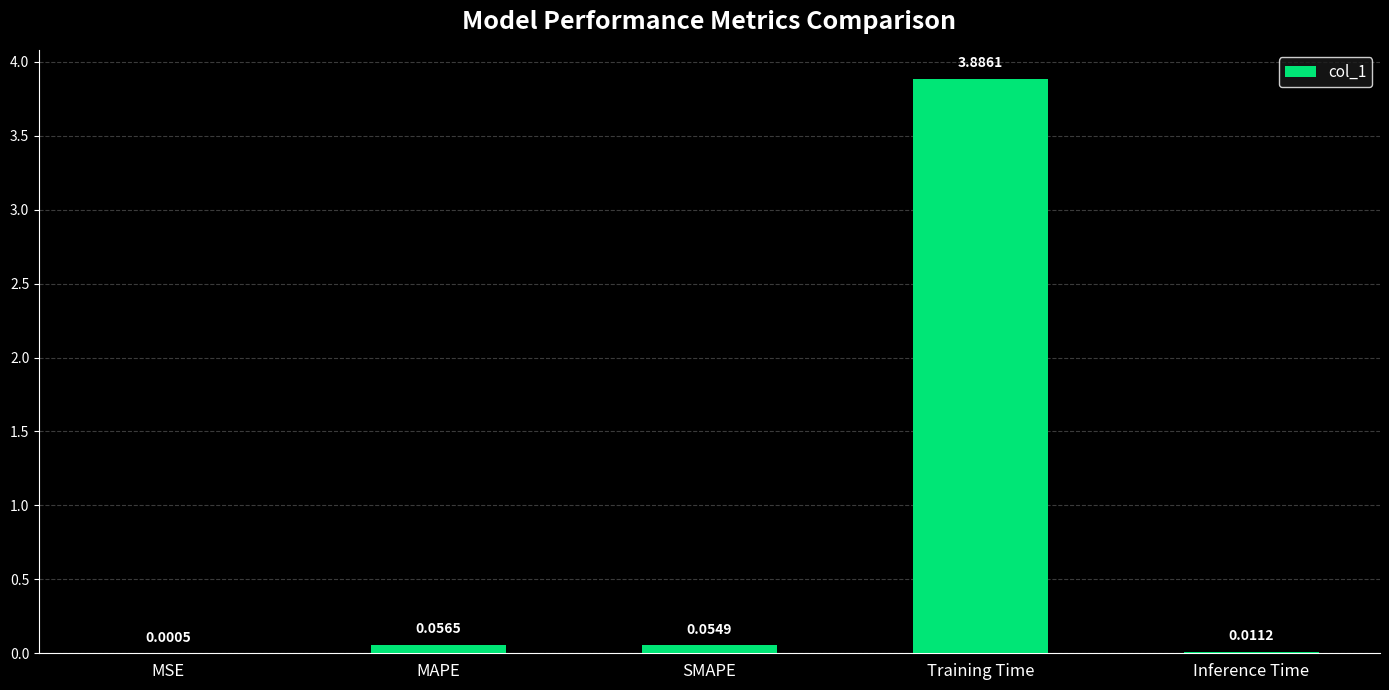

At which label is the value closest to 1?

MAPE